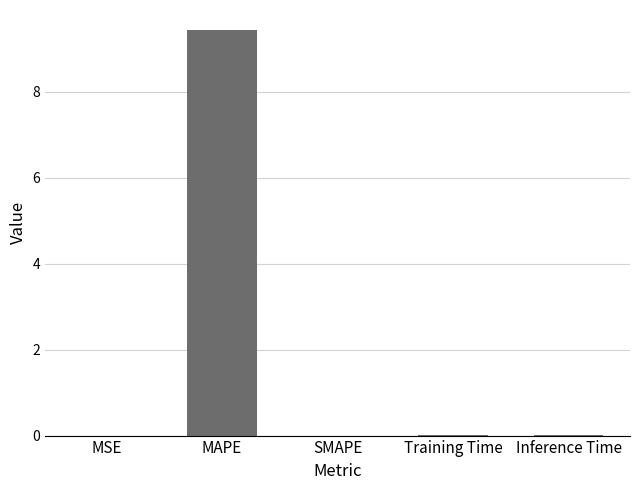

The value at Training Time is 0.0. True or false?

True